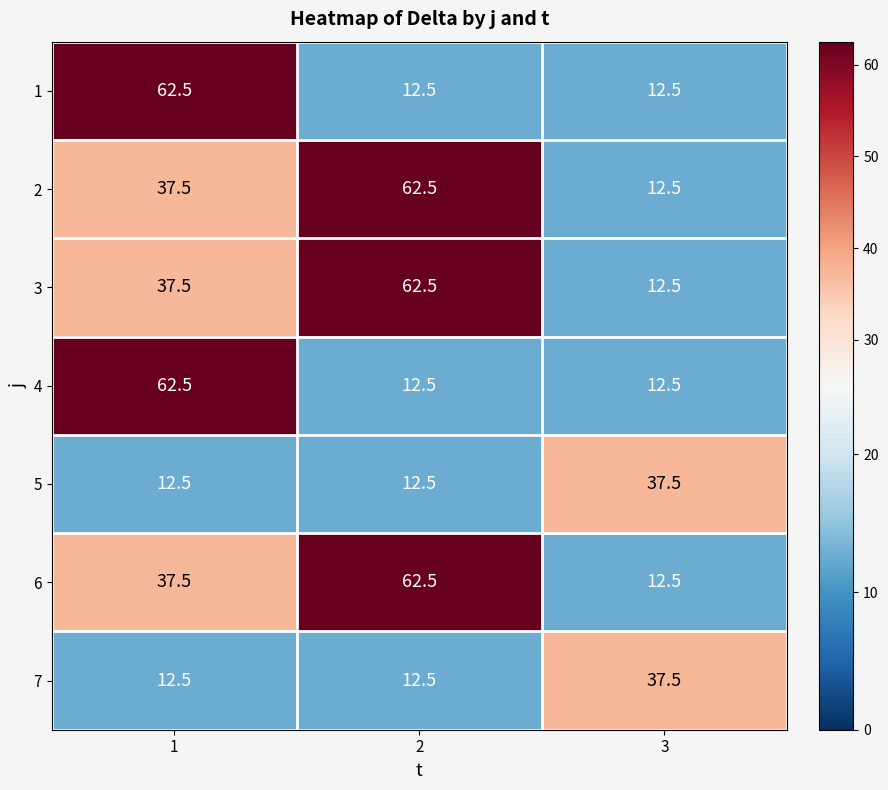

What is the total value across all series at 1?

262.5